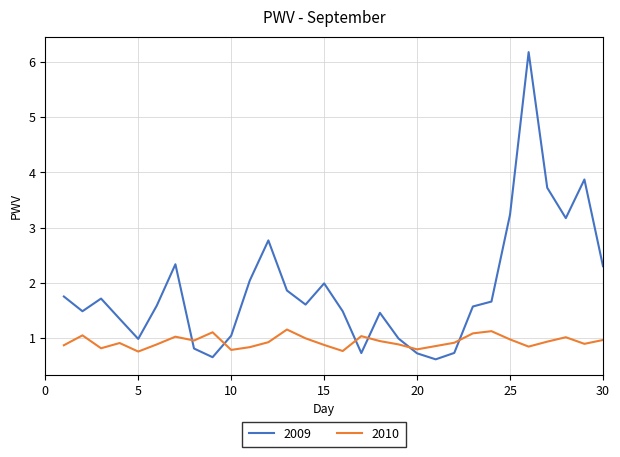

List the series in order of their peak value, highest first.

2009, 2010